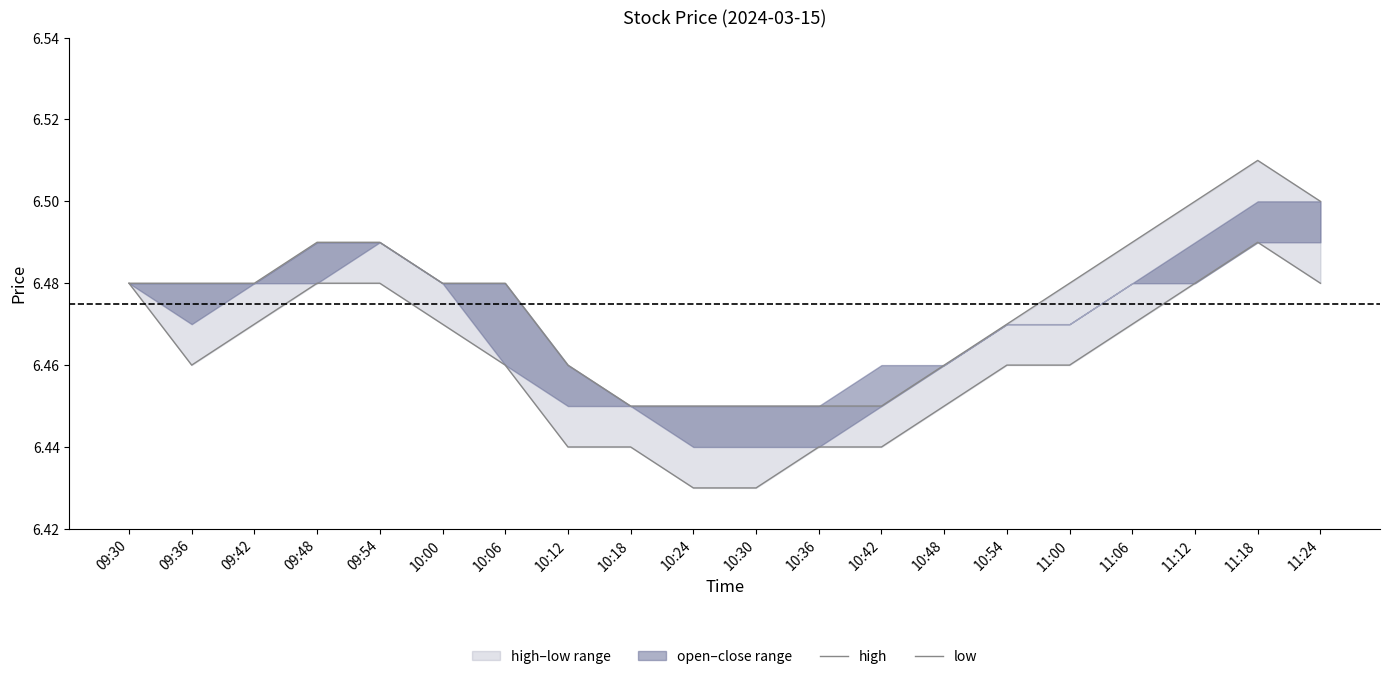

How many data points does each series have?

20